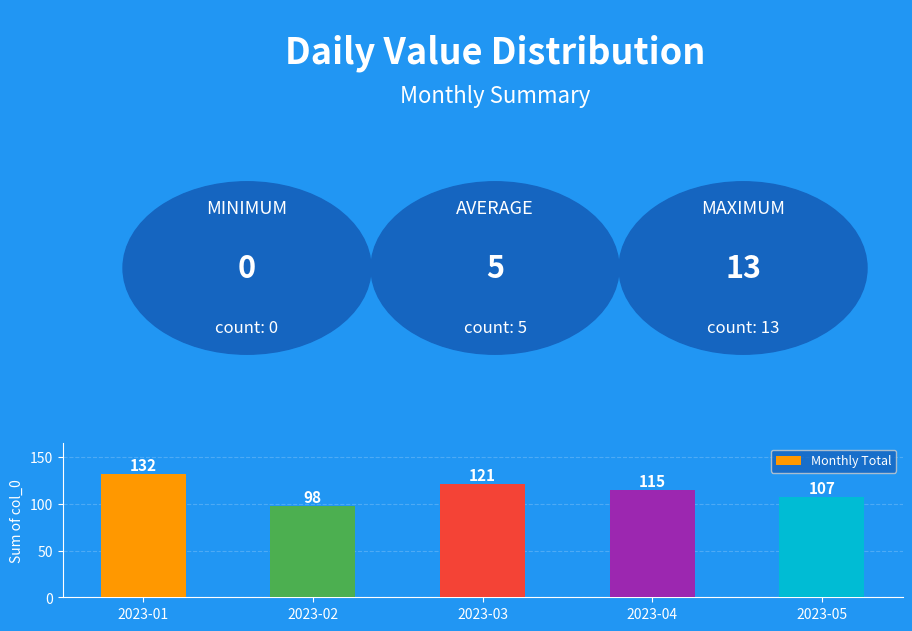

What is the difference between the second highest and minimum values?

23